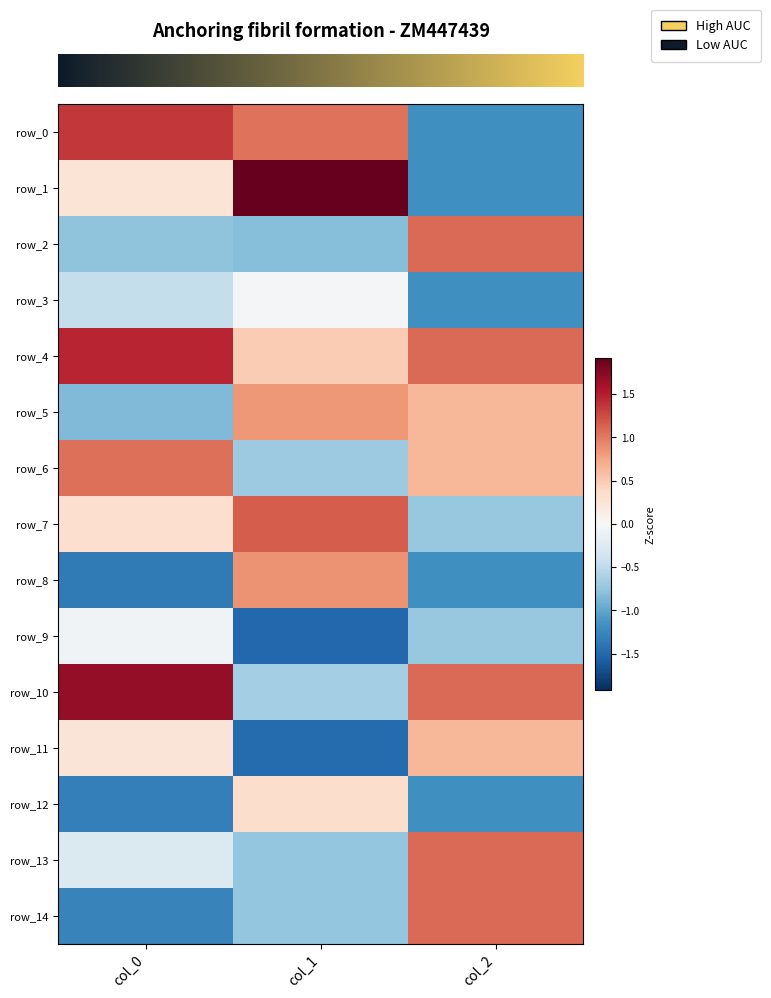

Rank the series at col_2 from highest to lowest value.

row_2, row_4, row_10, row_13, row_14, row_5, row_6, row_11, row_7, row_9, row_0, row_1, row_3, row_8, row_12